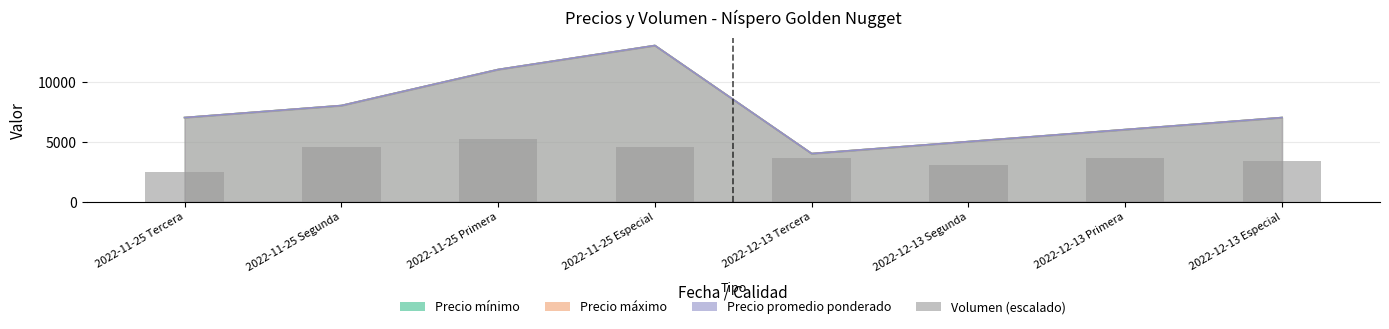

What is the difference between the values at 2022-11-25 Segunda and 2022-12-13 Tercera?

917.6